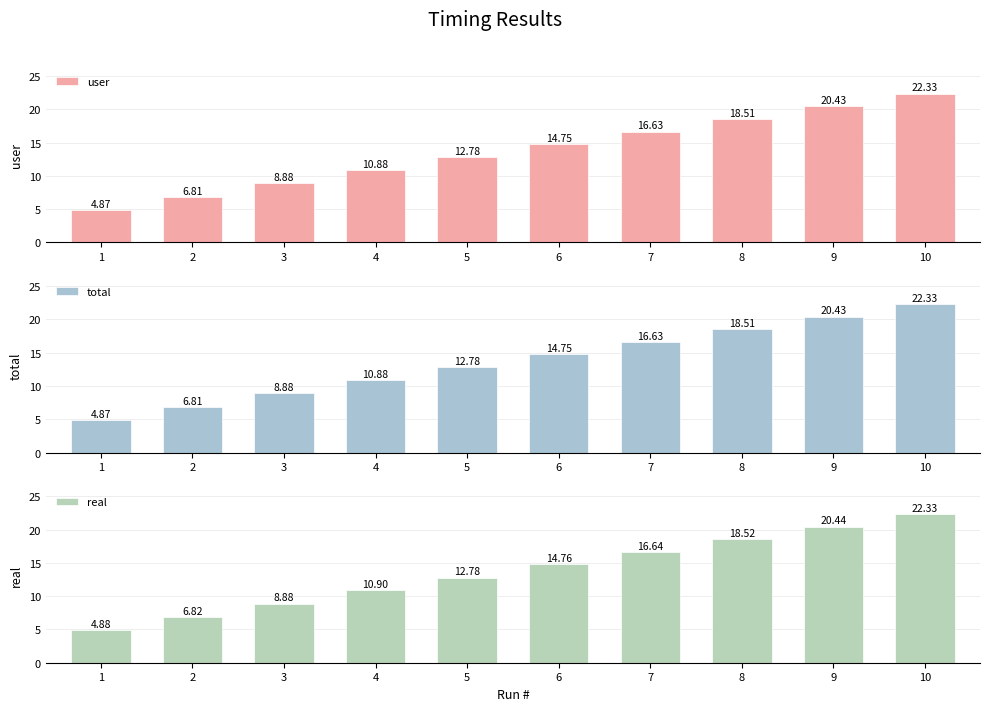

What are all the series names shown in the legend?

user, total, real